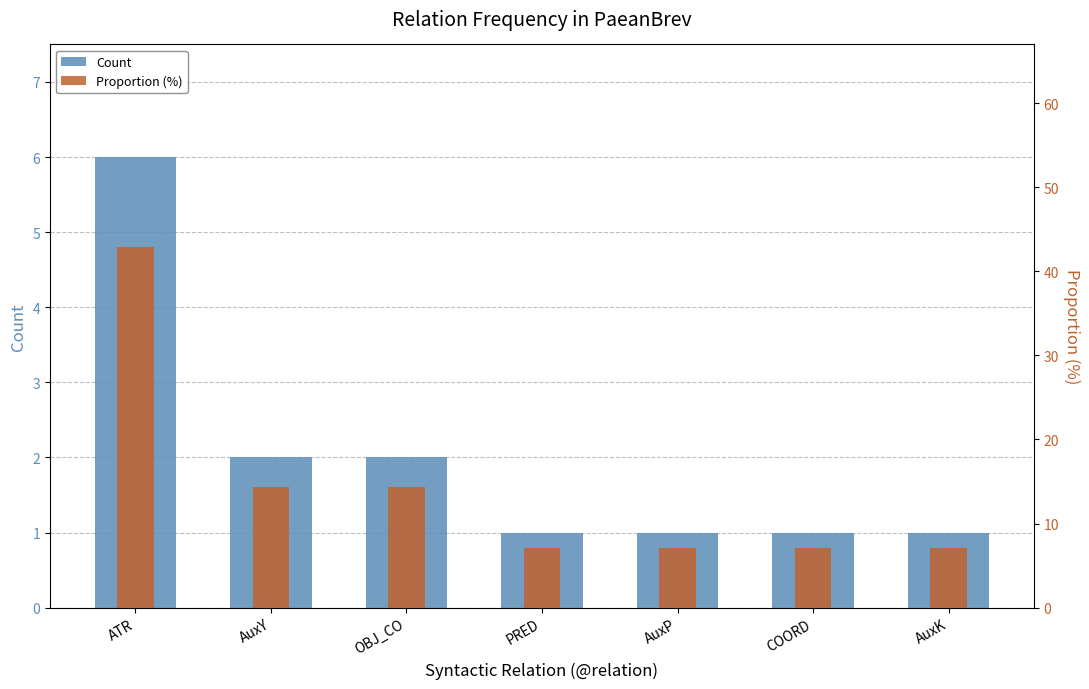

Which category has the highest value in the Proportion (%) series?

ATR